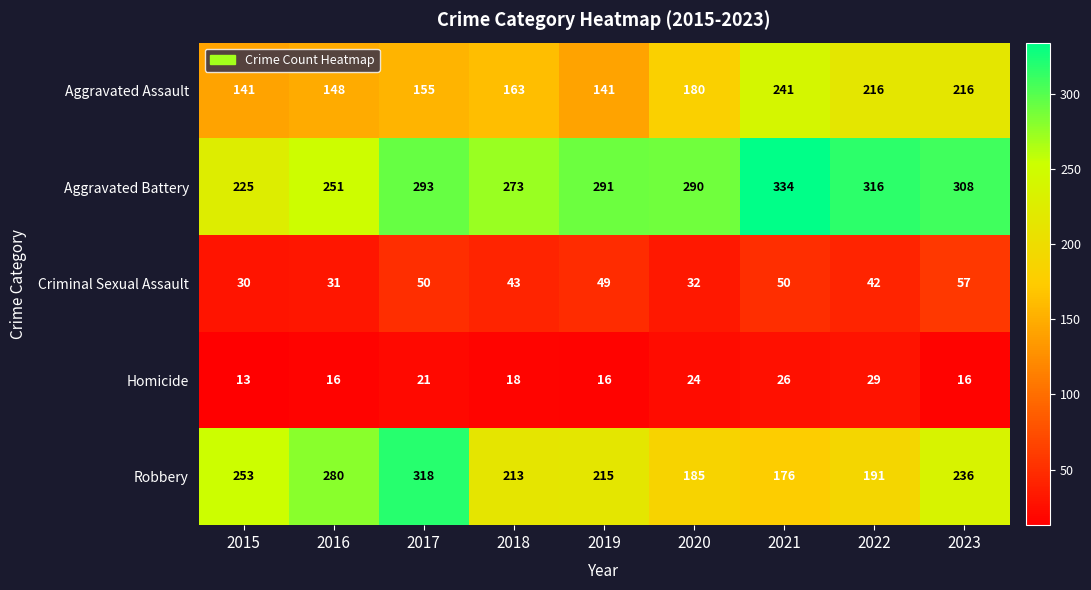

The value of Aggravated Assault at 2015 is 188. True or false?

False